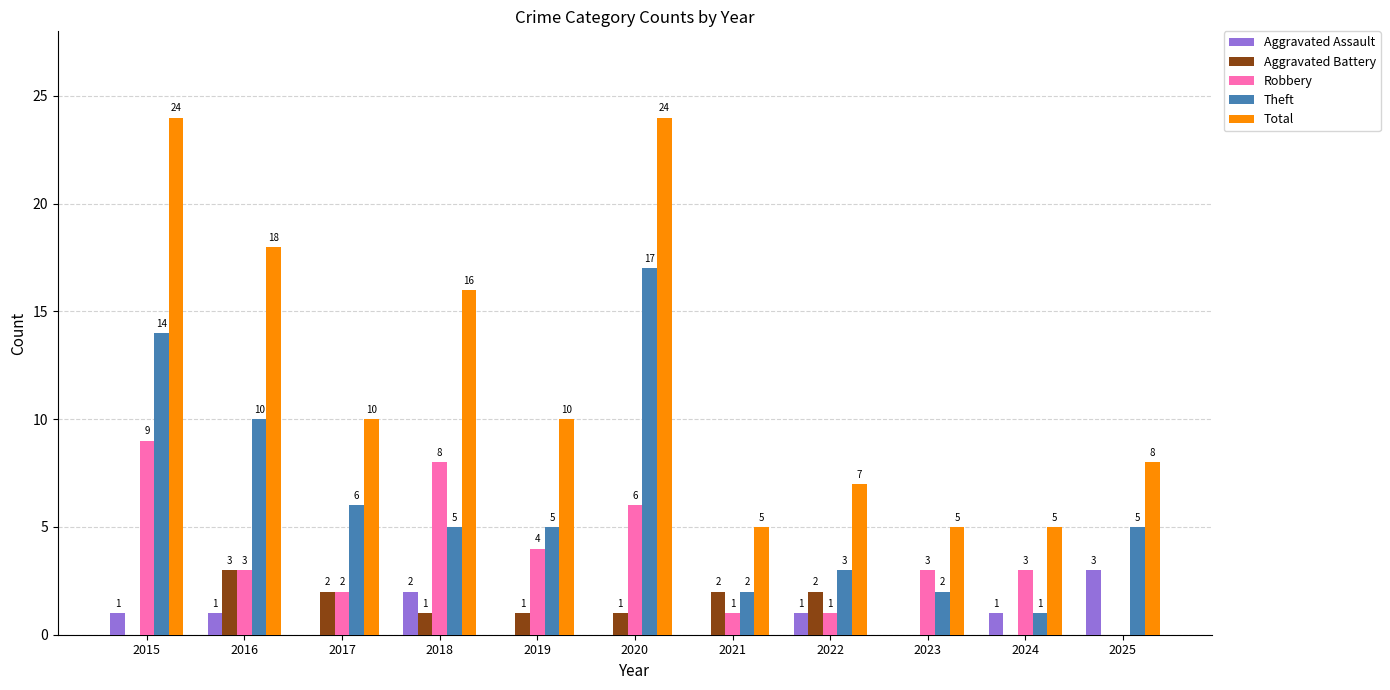

How many groups of bars are there?

11